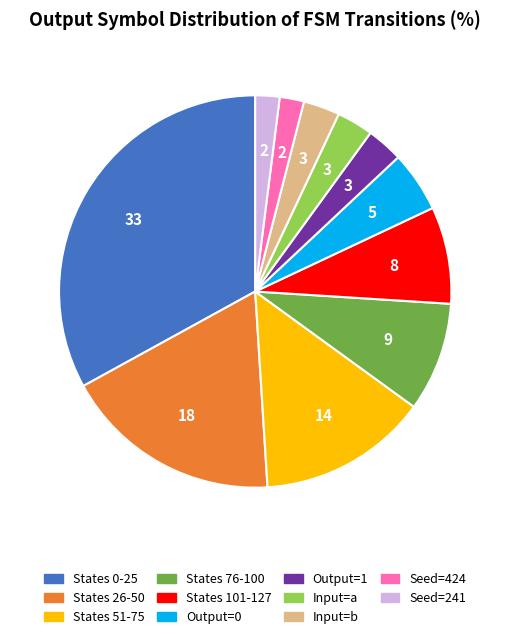

How many slices are in this pie chart?

11